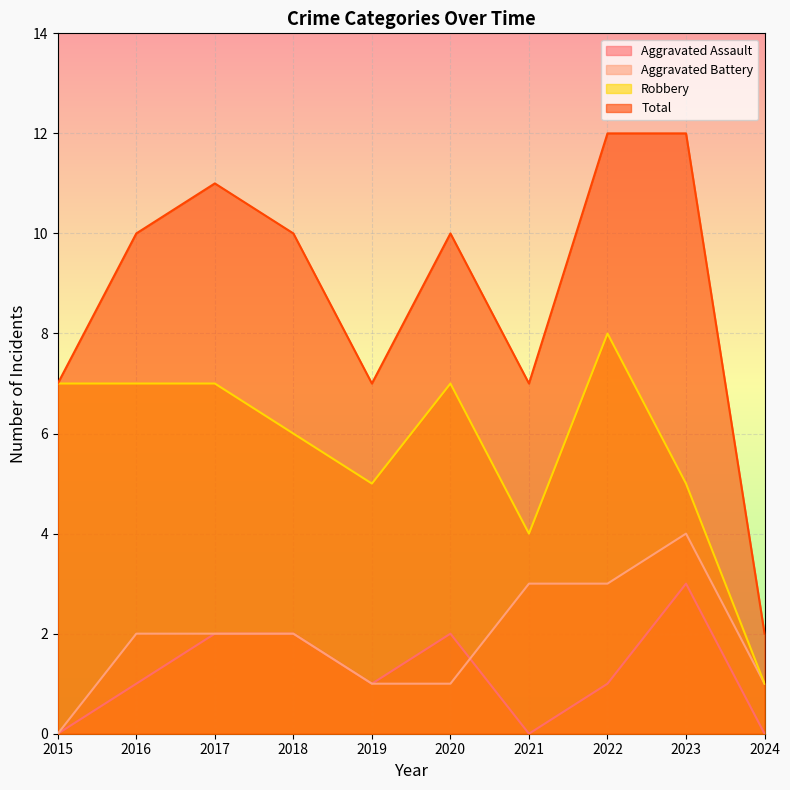

What is the difference between the maximum and minimum values in the Robbery series?

7